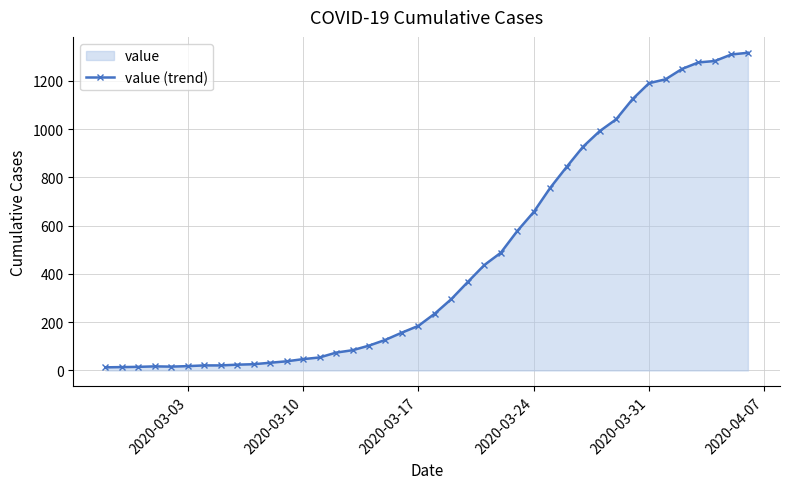

What is the maximum value shown in the chart?

1317